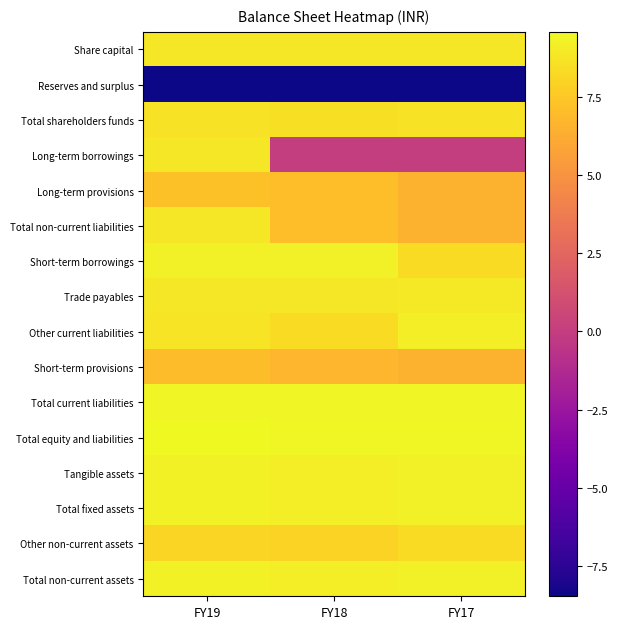

At which category does the chart reach its minimum across all series?

FY18